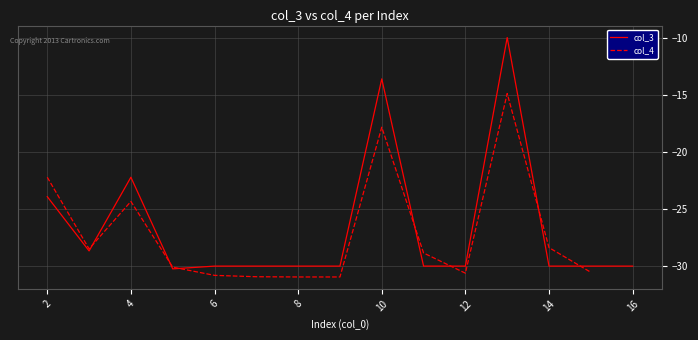

Where is the data nearest to the value -20?

4